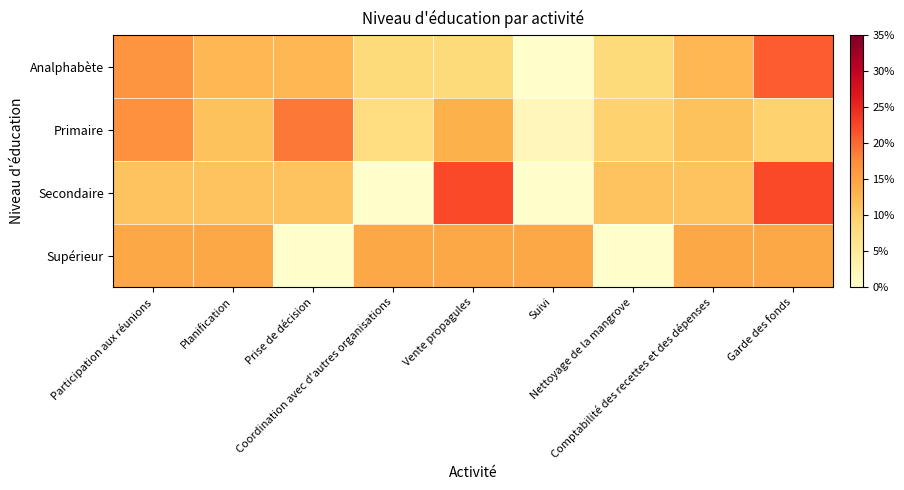

At how many categories does at least one series exceed 0?

9